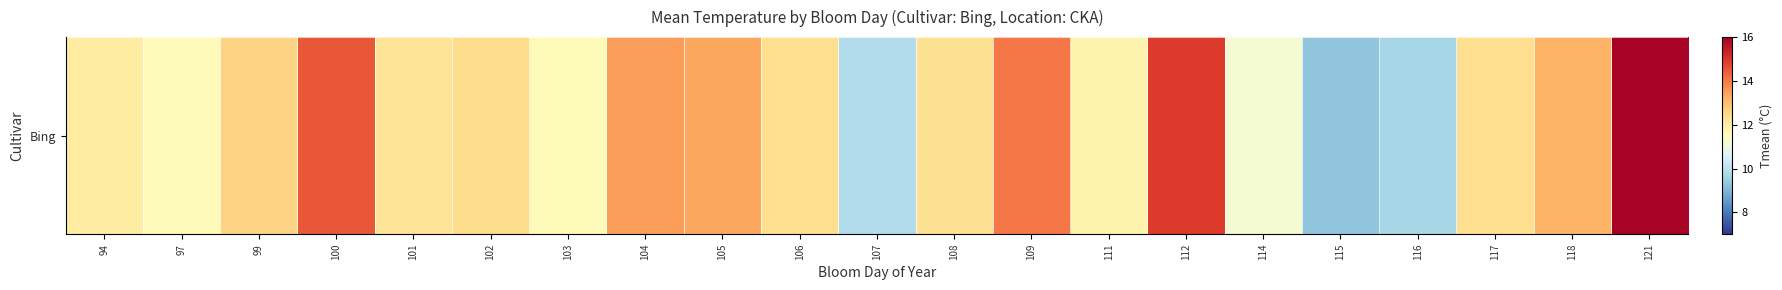

Reading right to left, transcribe all the data shown in this chart.

15.9	13.2	12.4	9.6	9.3	11.2	14.9	11.8	14.0	12.3	9.8	12.4	13.4	13.5	11.6	12.5	12.3	14.5	12.6	11.6	12.0